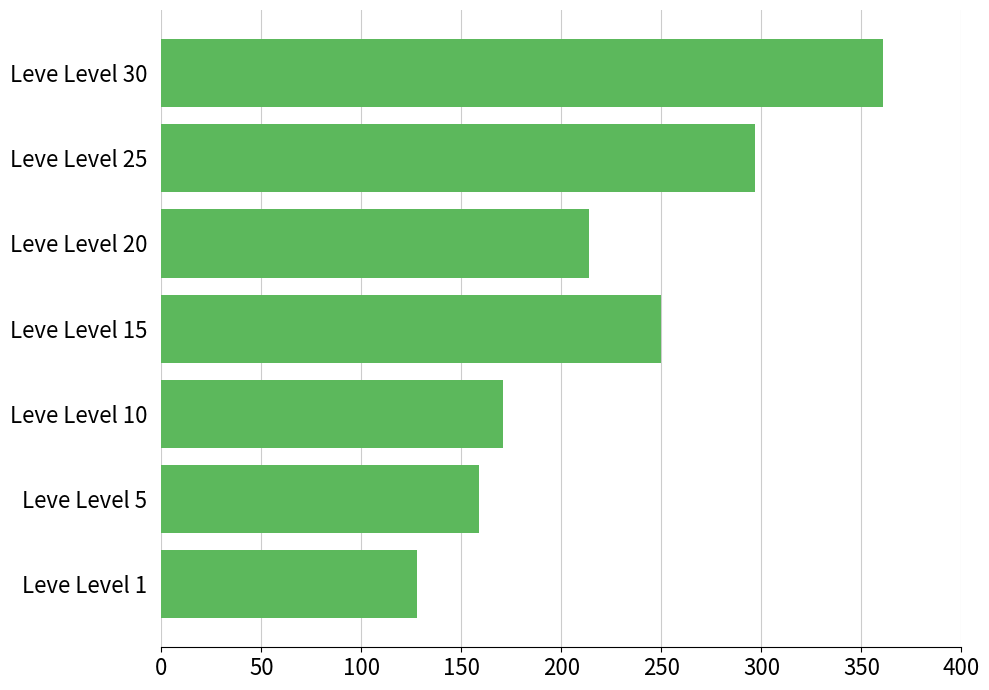

Reading top to bottom, what are all the values shown in this chart?

Leve Level 30=361	Leve Level 25=297	Leve Level 20=214	Leve Level 15=250	Leve Level 10=171	Leve Level 5=159	Leve Level 1=128